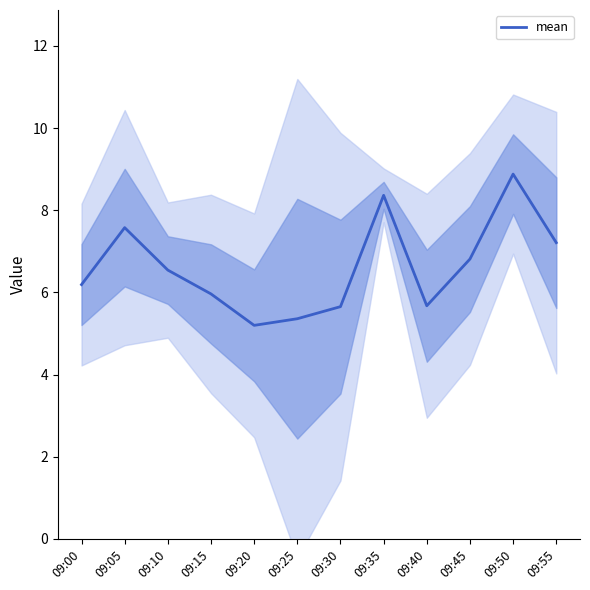

Reading left to right, transcribe all the data shown in this chart.

6.2	7.6	6.5	6.0	5.2	5.4	5.7	8.4	5.7	6.8	8.9	7.2